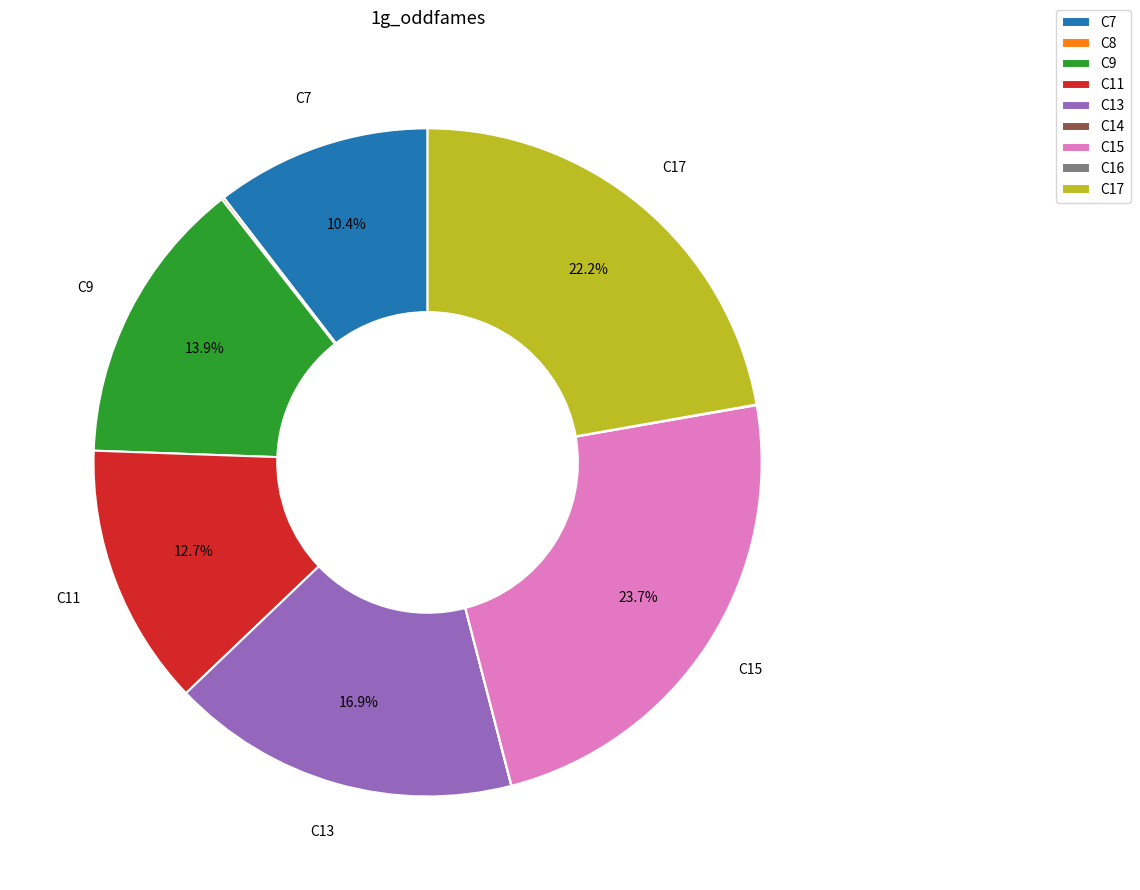

Is it true that C11 is 13% of the pie?

True